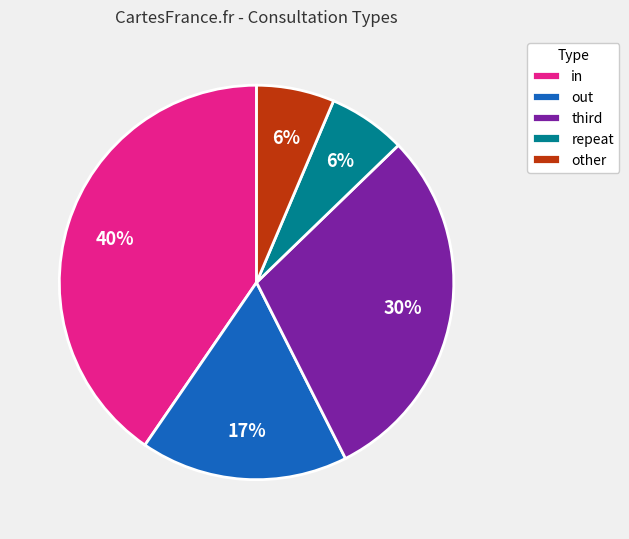

Which has a higher value, out or other?

out